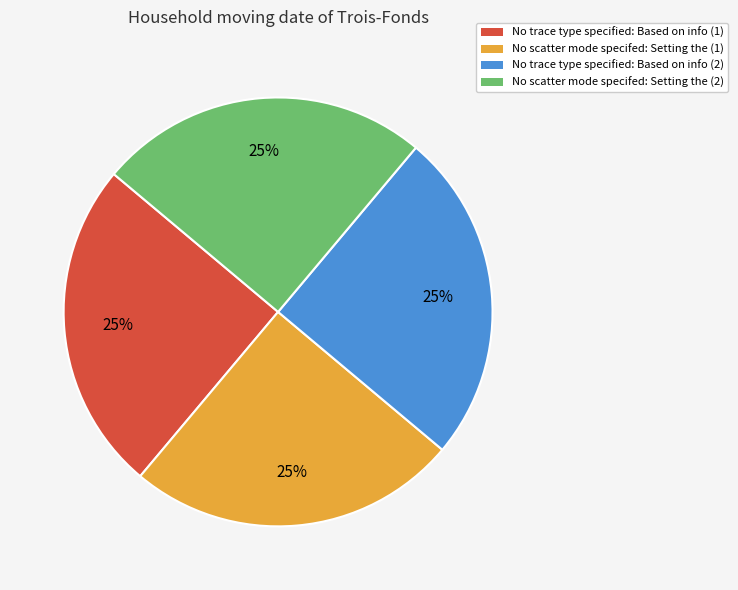

How many segments does this pie chart have?

4